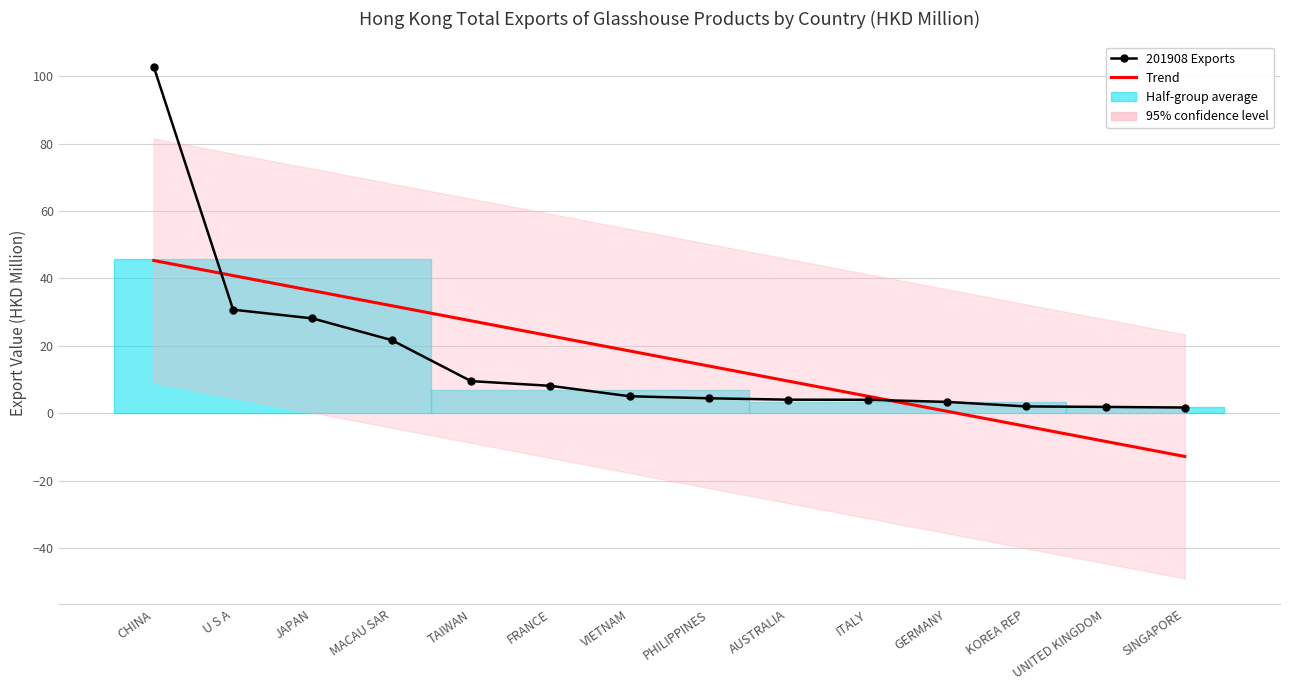

True or false: 201908 Exports and Trend cross at least once.

True